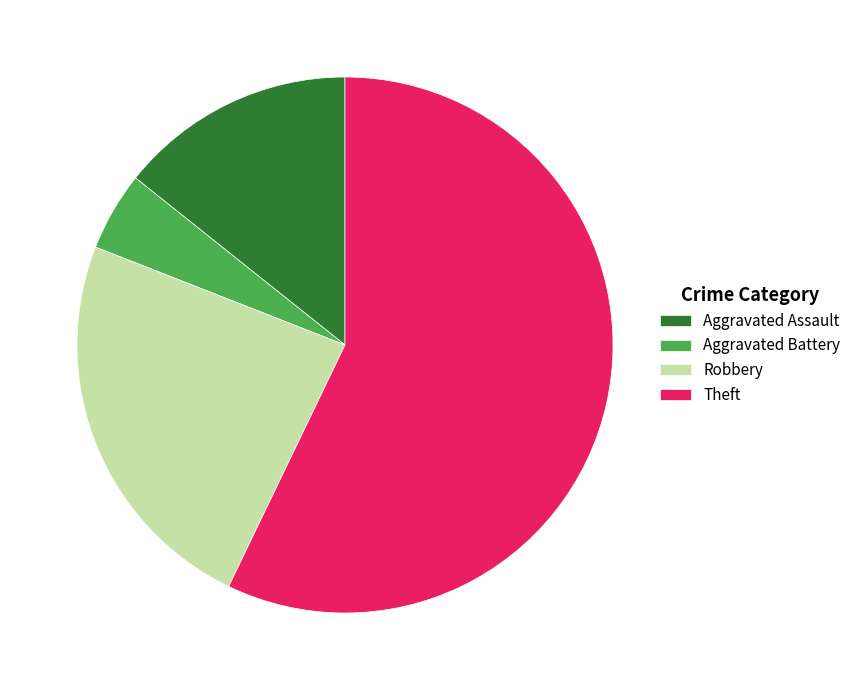

Count the number of slices in the pie.

4